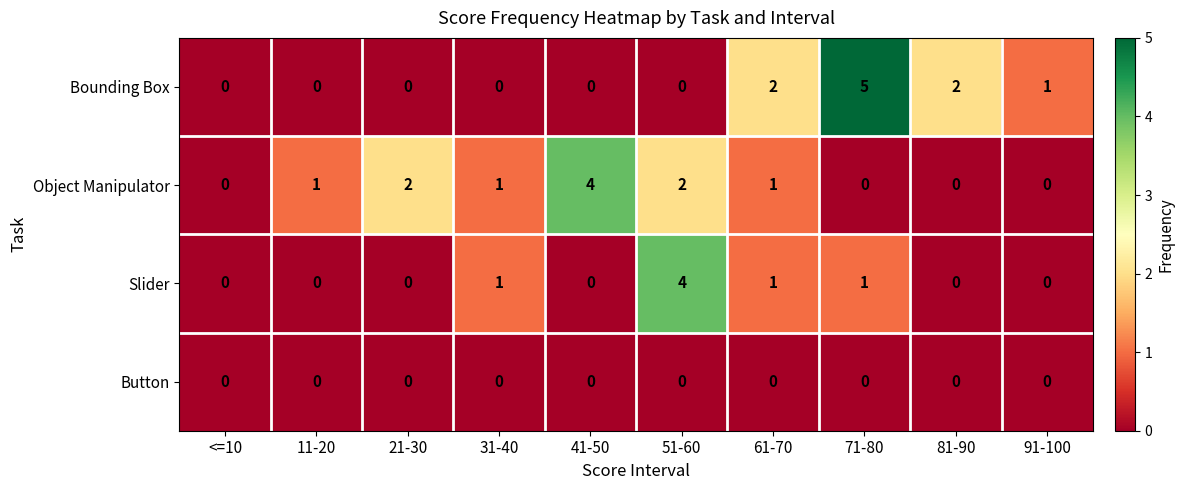

The Slider series shows 0 at 21-30. True or false?

True